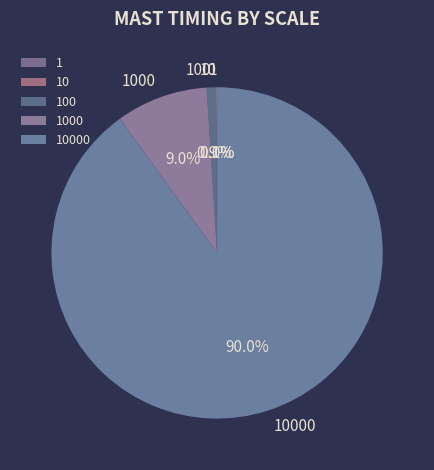

Is there any slice that represents more than half of the pie?

Yes